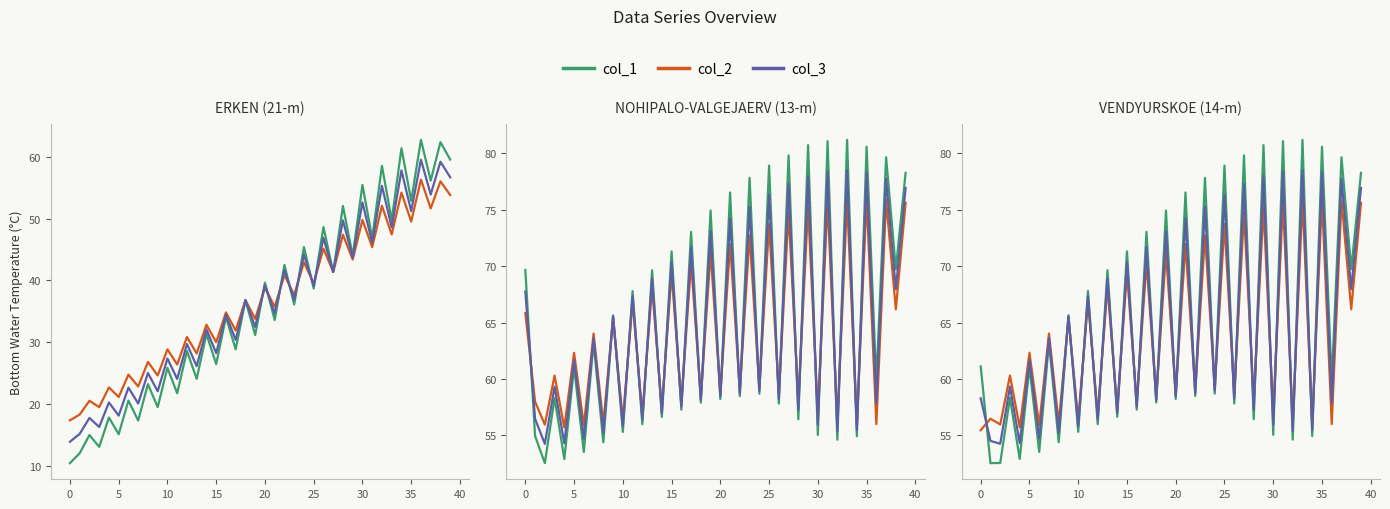

True or false: col_3 has more than 1 points higher than both neighbors.

True